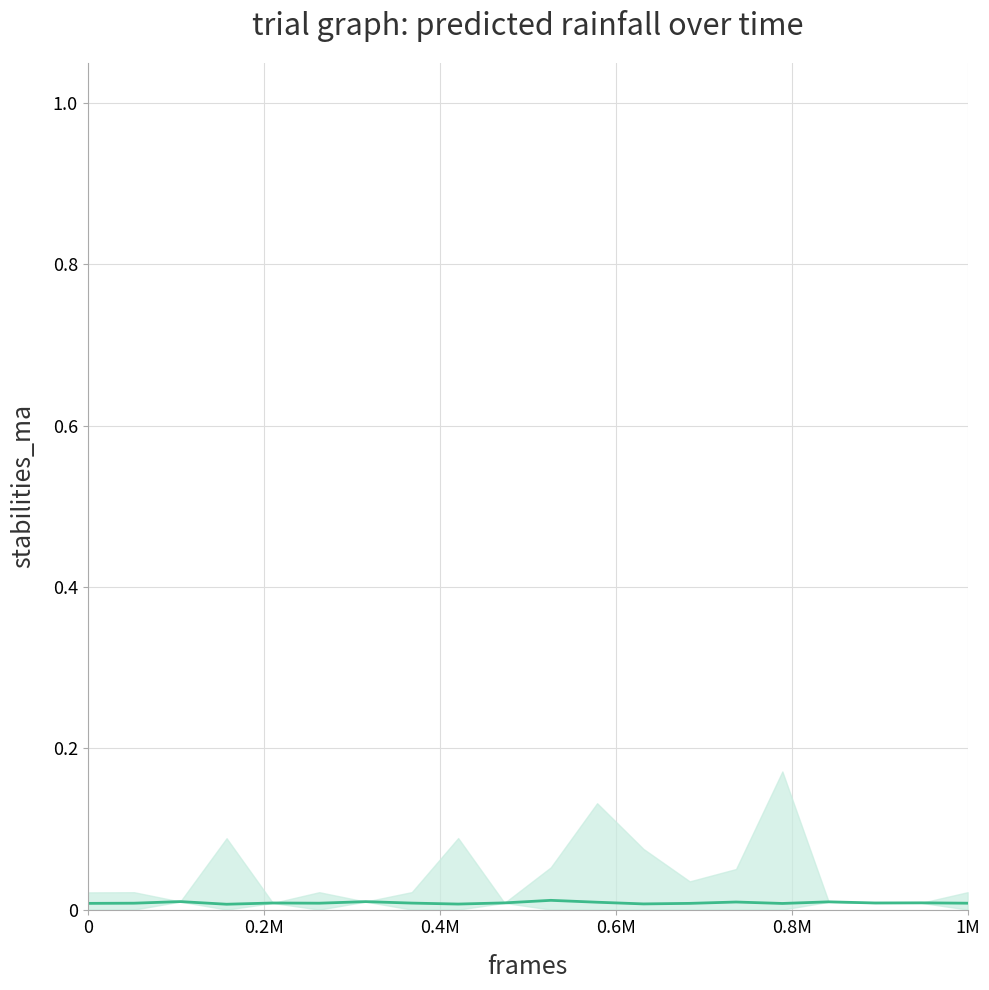

Count the values in the range 0 to 1.

20